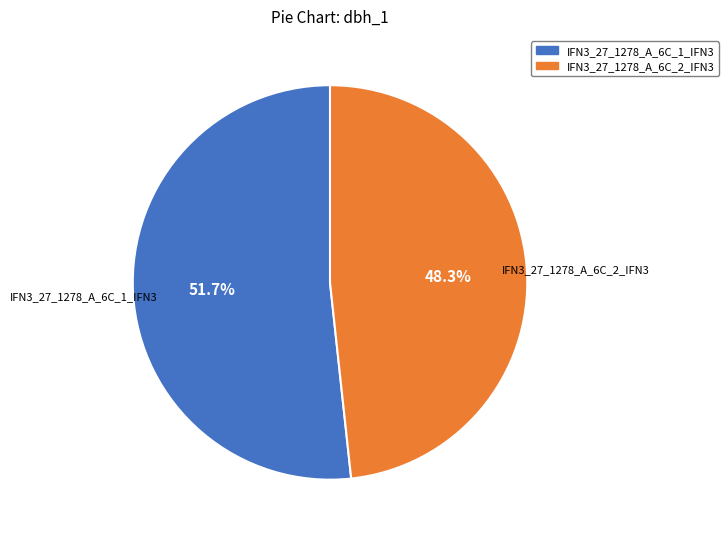

Is there any slice that represents more than half of the pie?

Yes